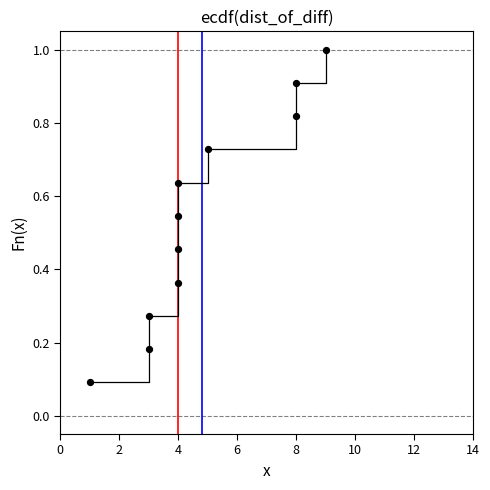

What is the average X value?

4.8